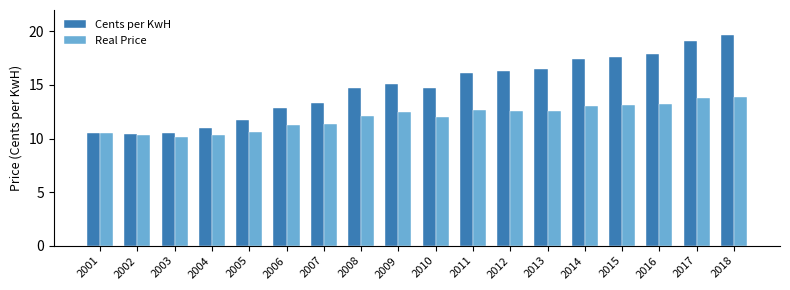

Count the number of categories in the chart.

18